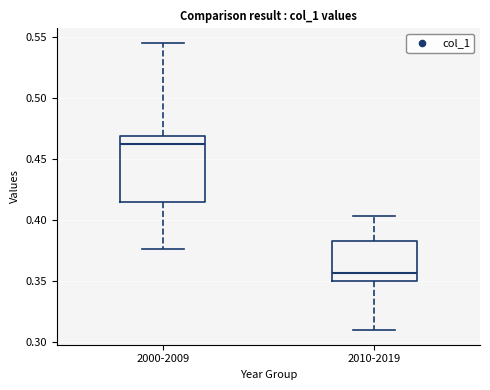

Reading left to right, transcribe this box plot: for each box, give where its median line is, the range the box spans, and where its two whiskers end, as read against the y-axis. The values are not printed on the chart, so give them approximately, as read against the axis.

2000-2009: median 0.460, box 0.415 to 0.470, whiskers 0.375 to 0.545
2010-2019: median 0.355, box 0.350 to 0.385, whiskers 0.310 to 0.405